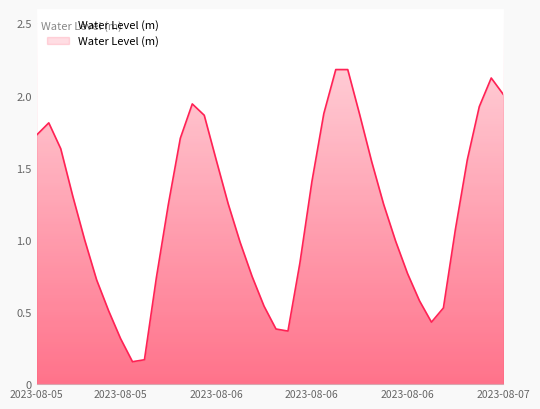

The chart shows a value of 0.8 at 2023-08-06 10:00. True or false?

True